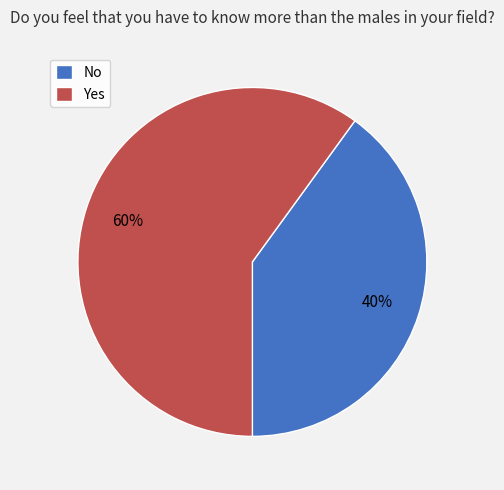

Approximately how many times larger is the value at No compared to Yes?

0.7